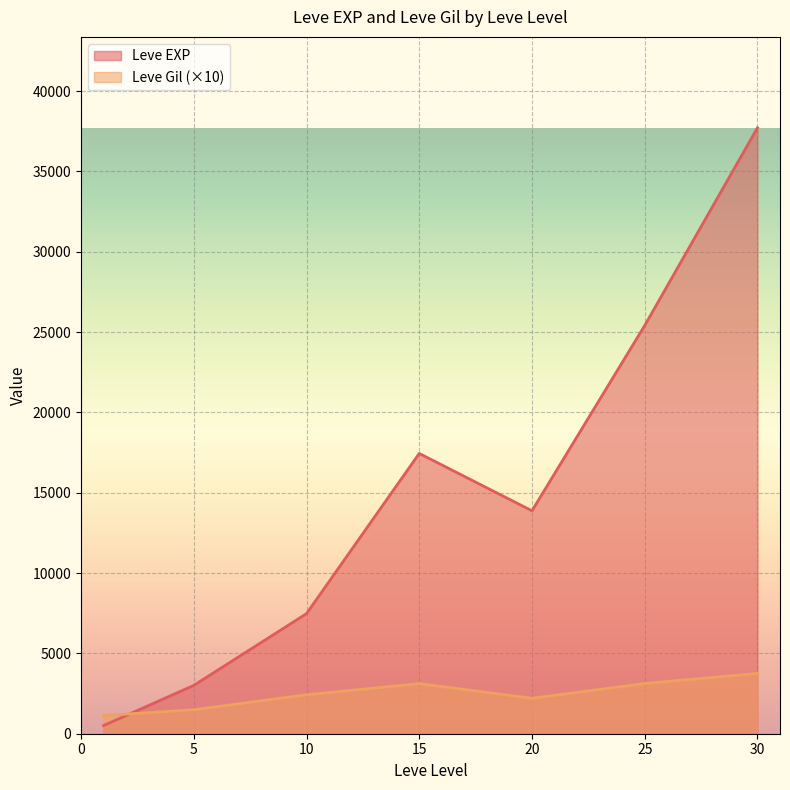

What is the maximum value for Leve Gil (×10)?

3752.5